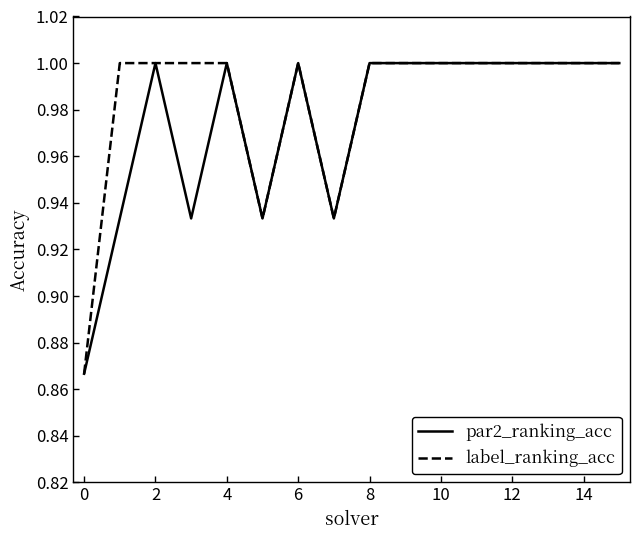

In label_ranking_acc, how many points are lower than both neighbors (excluding endpoints)?

2